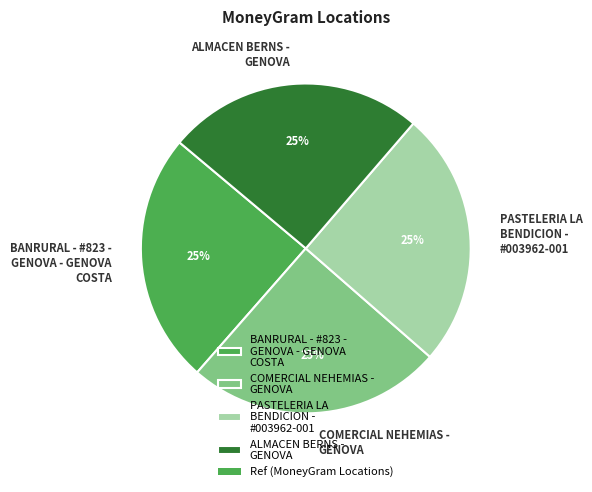

Does COMERCIAL NEHEMIAS - GENOVA represent more than half of the total?

No